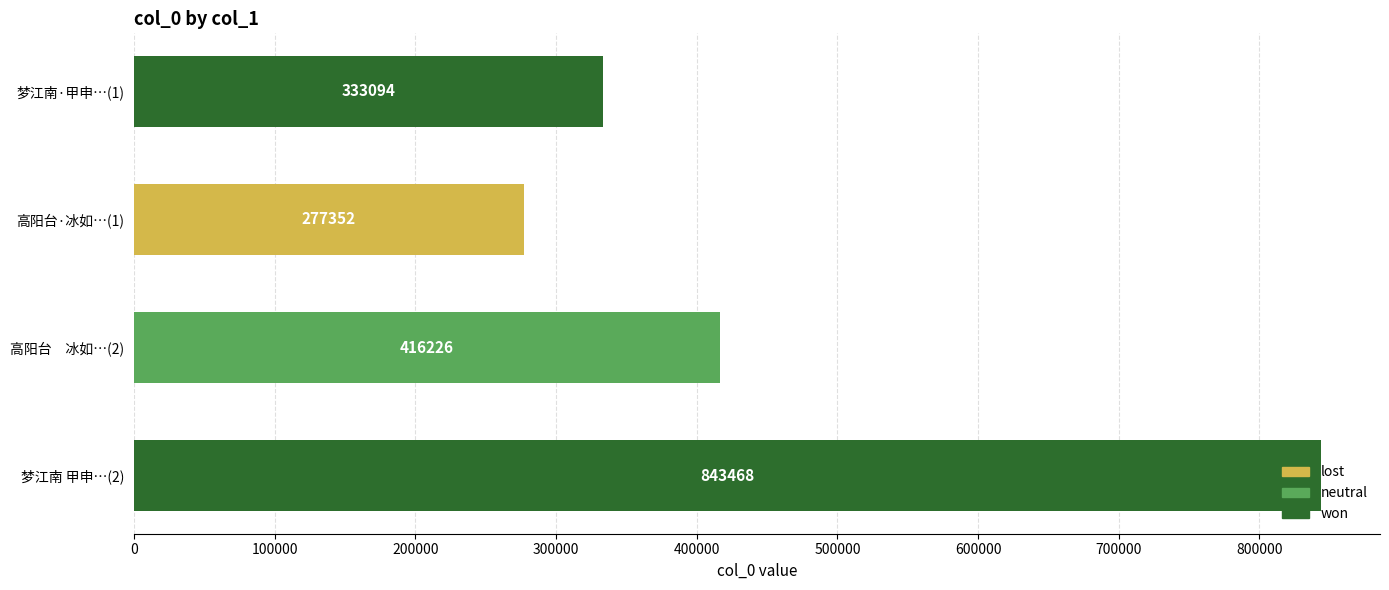

At which category does the chart reach its peak across all series?

梦江南 甲申…(2)